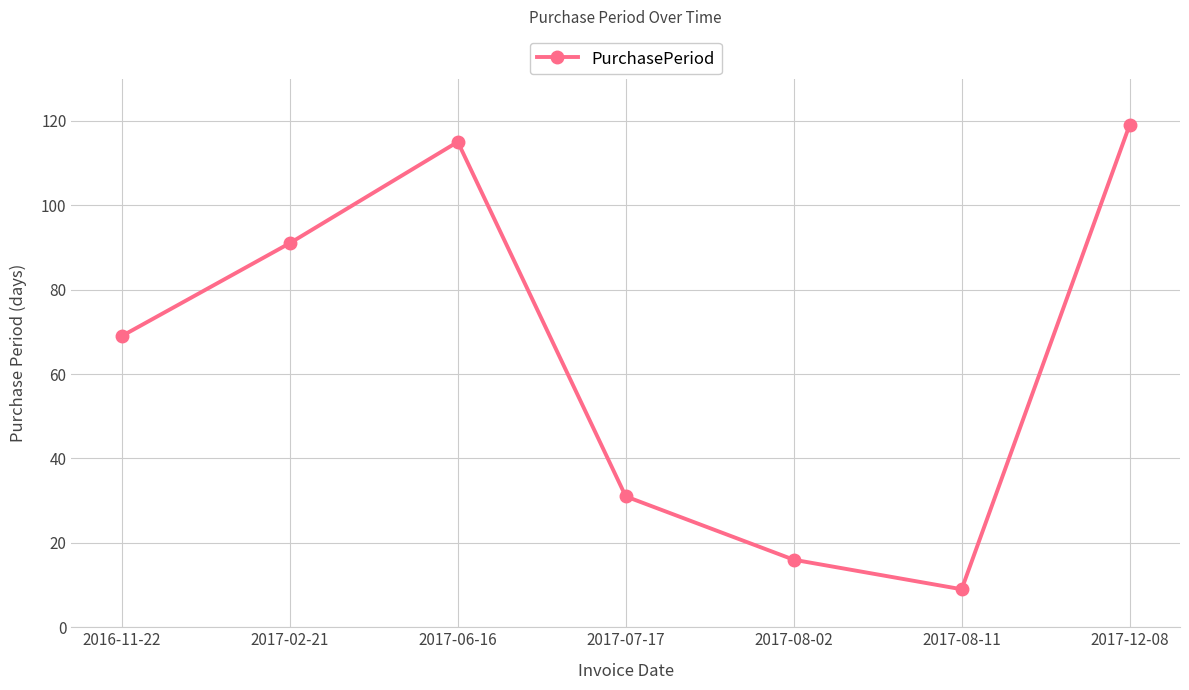

Reading left to right, list all the values displayed in this chart.

2016-11-22=69	2017-02-21=91	2017-06-16=115	2017-07-17=31	2017-08-02=16	2017-08-11=9	2017-12-08=119